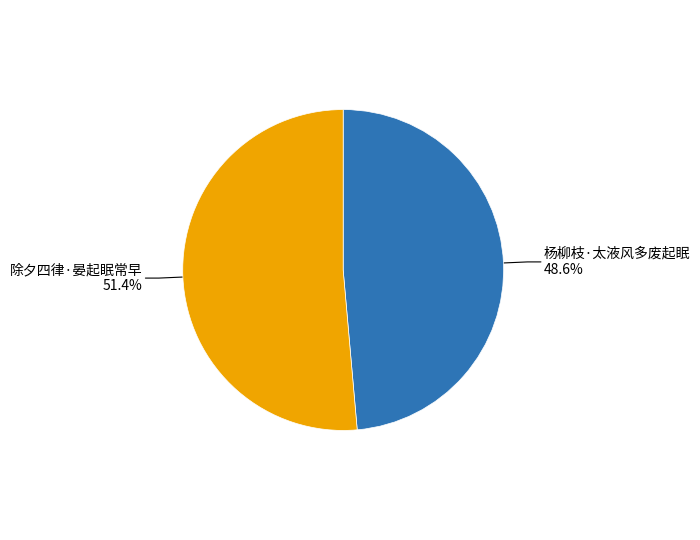

Does any single category account for the majority?

Yes